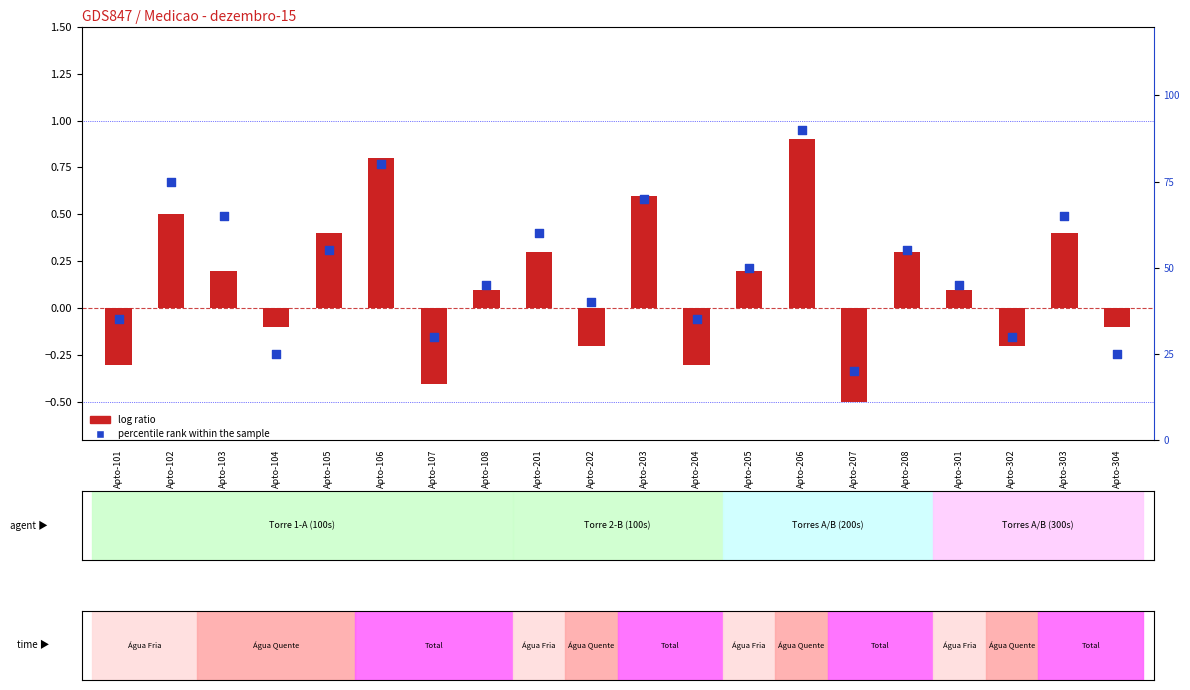

What are all the series names shown in the legend?

log ratio, percentile rank within the sample